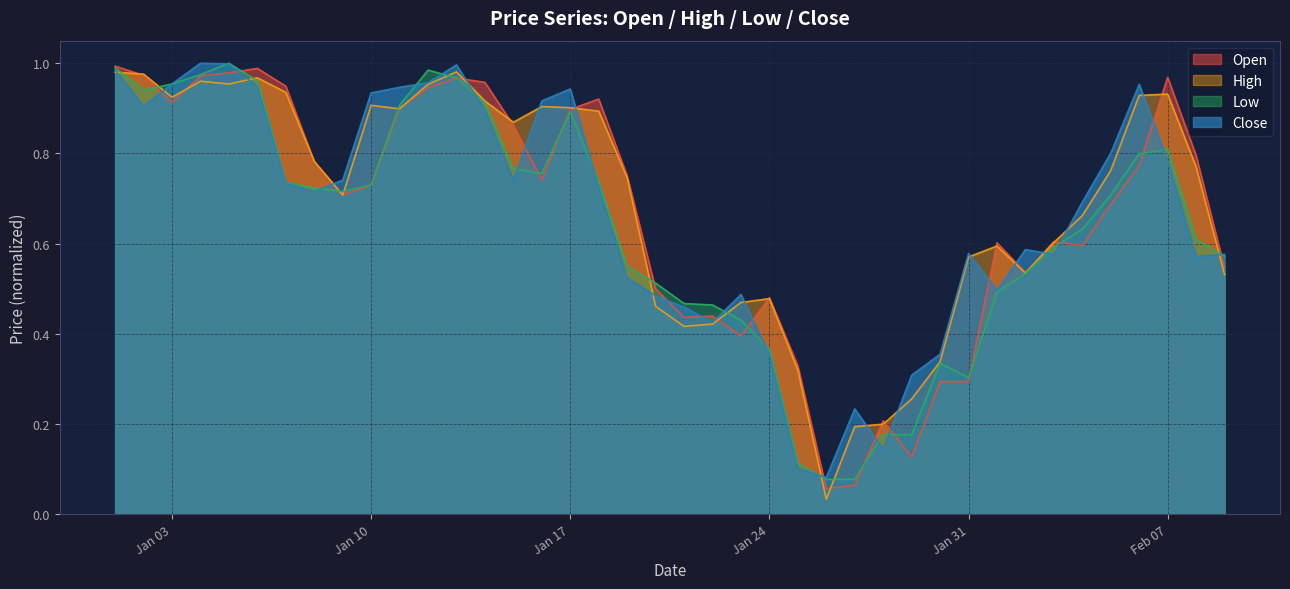

Reading left to right, list all the values displayed in this chart.

Open: 1.0	1.0	0.9	1.0	1.0	1.0	0.9	0.8	0.7	0.7	0.9	0.9	1.0	1.0	0.9	0.7	0.9	0.9	0.8	0.5	0.4	0.4	0.4	0.5	0.3	0.1	0.1	0.2	0.1	0.3	0.3	0.6	0.5	0.6	0.6	0.7	0.8	1.0	0.8	0.5
High: 1.0	1.0	0.9	1.0	1.0	1.0	0.9	0.8	0.7	0.9	0.9	1.0	1.0	0.9	0.9	0.9	0.9	0.9	0.7	0.5	0.4	0.4	0.5	0.5	0.3	0.0	0.2	0.2	0.3	0.3	0.6	0.6	0.5	0.6	0.7	0.8	0.9	0.9	0.8	0.5
Low: 1.0	0.9	1.0	1.0	1.0	1.0	0.7	0.7	0.7	0.7	0.9	1.0	1.0	0.9	0.8	0.8	0.9	0.7	0.5	0.5	0.5	0.5	0.4	0.4	0.1	0.1	0.1	0.2	0.2	0.3	0.3	0.5	0.5	0.6	0.6	0.7	0.8	0.8	0.6	0.6
Close: 1.0	0.9	1.0	1.0	1.0	0.9	0.7	0.7	0.7	0.9	0.9	1.0	1.0	0.9	0.7	0.9	0.9	0.7	0.5	0.5	0.5	0.4	0.5	0.4	0.1	0.1	0.2	0.1	0.3	0.4	0.6	0.5	0.6	0.6	0.7	0.8	1.0	0.8	0.6	0.6